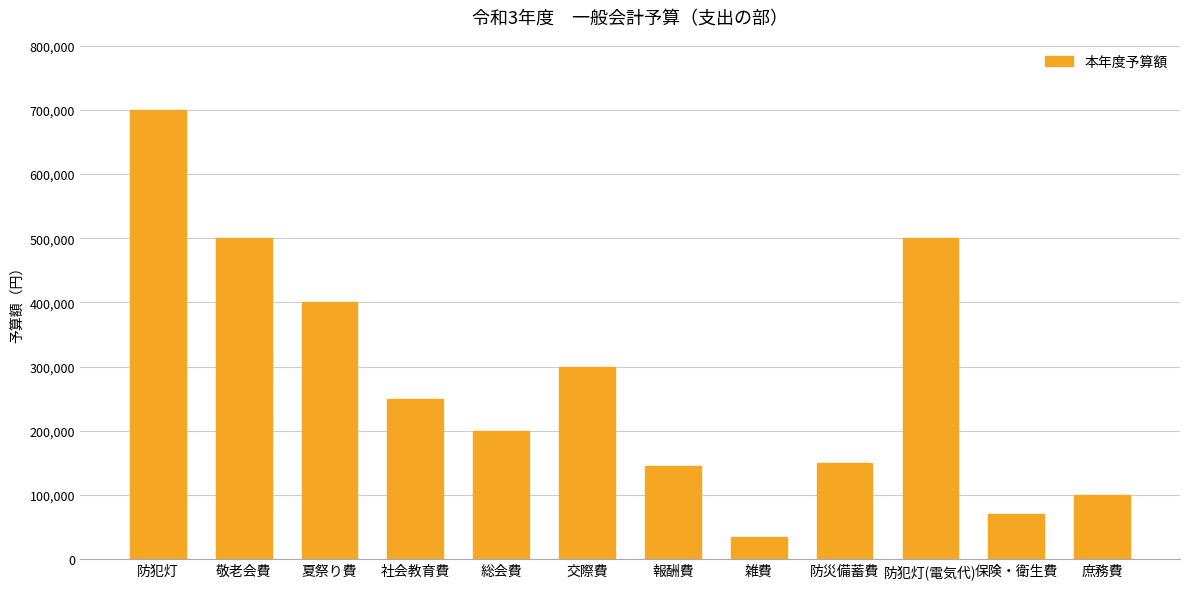

How many series are shown in this chart?

1